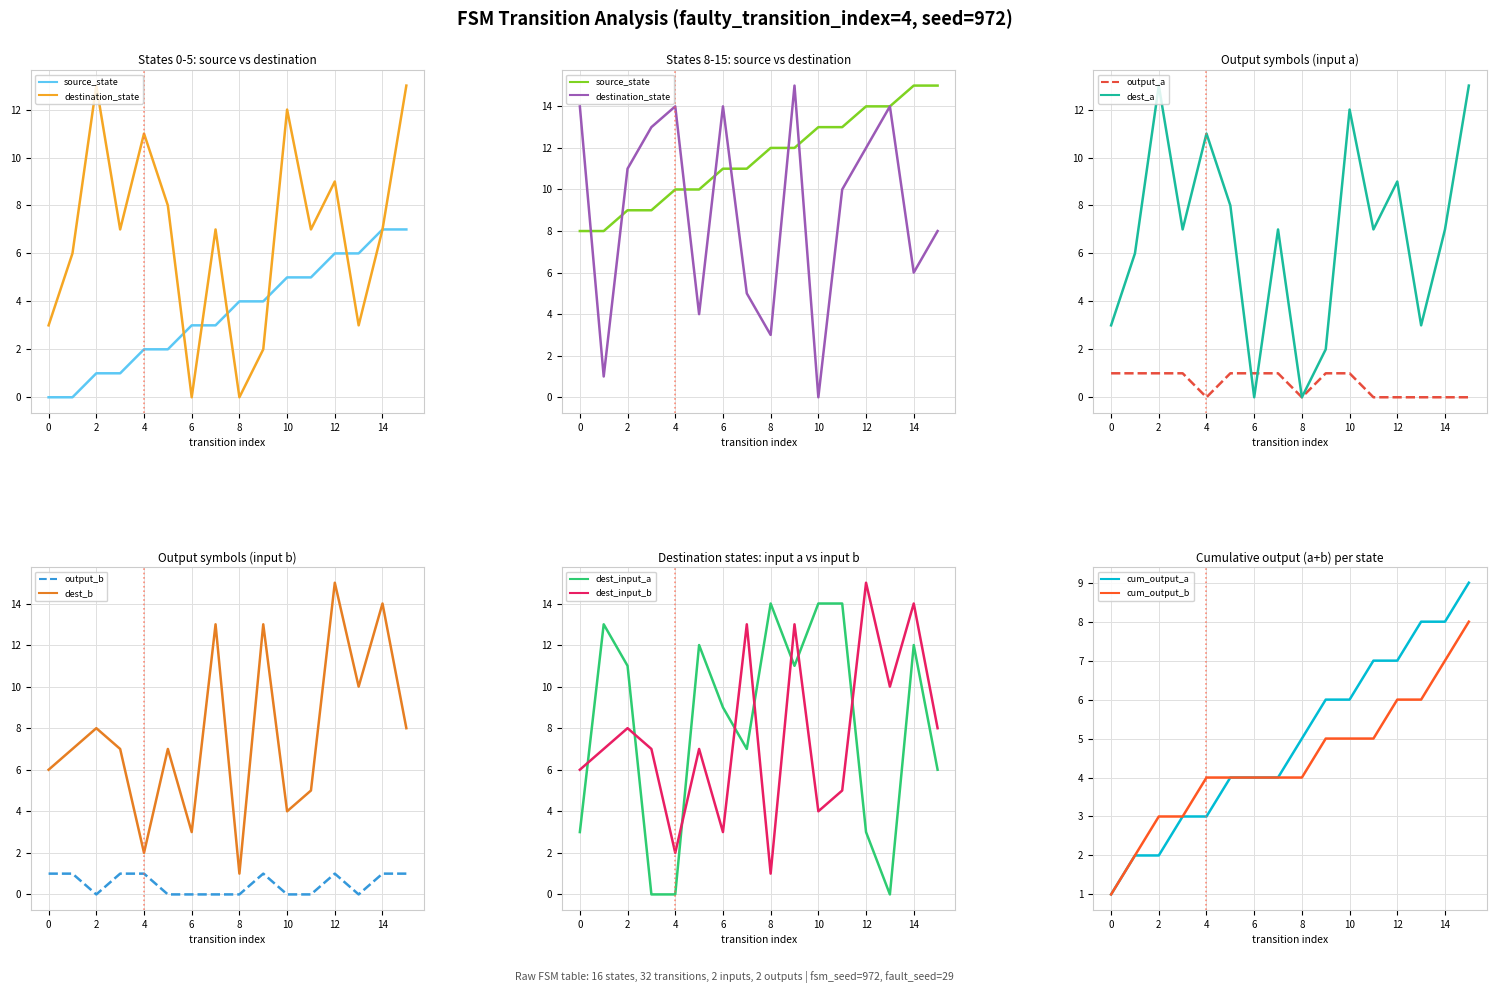

The value of dest_a at 14 is 11. True or false?

False